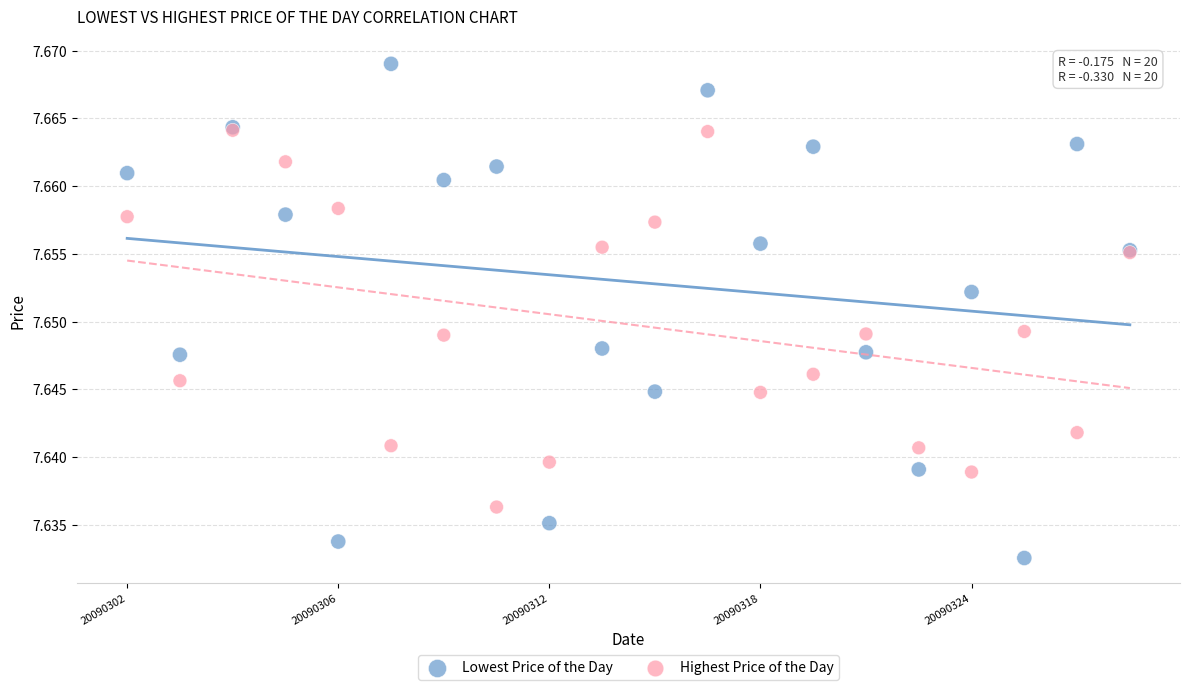

What are all the series names shown in the legend?

Lowest Price of the Day, Highest Price of the Day